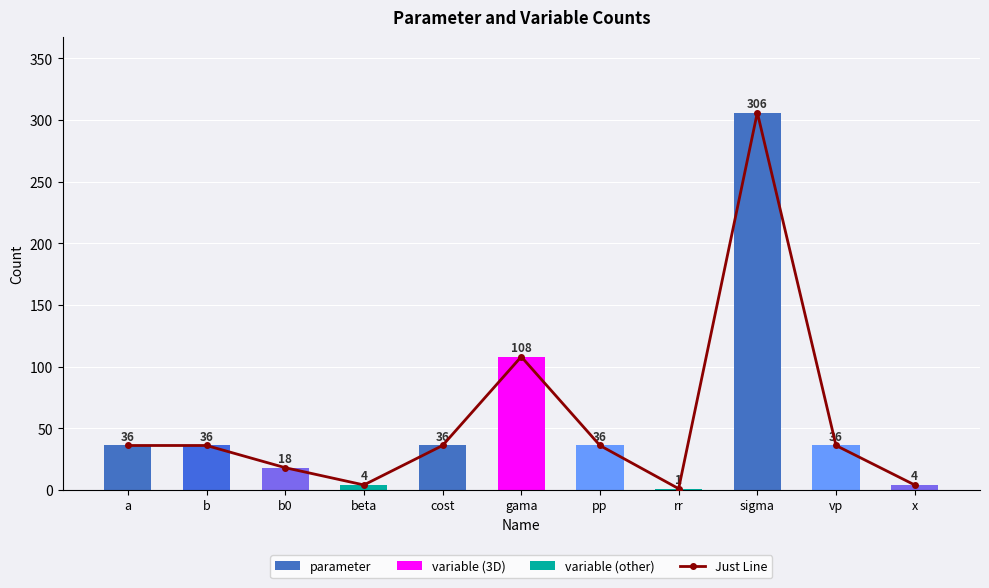

What is the value of the Just Line bar at the 3rd from the left?

18